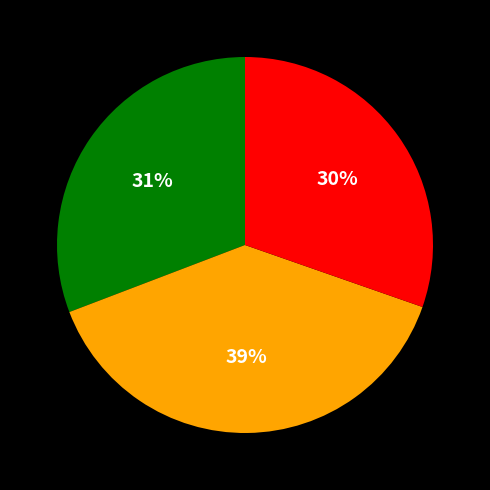

Is there any slice that represents more than half of the pie?

No